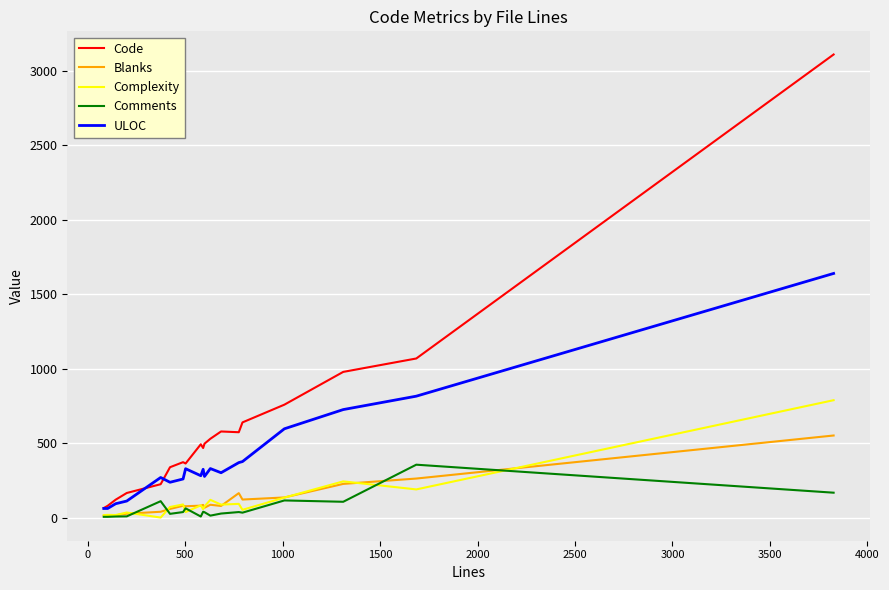

Is this an area chart (filled region under the line)?

No